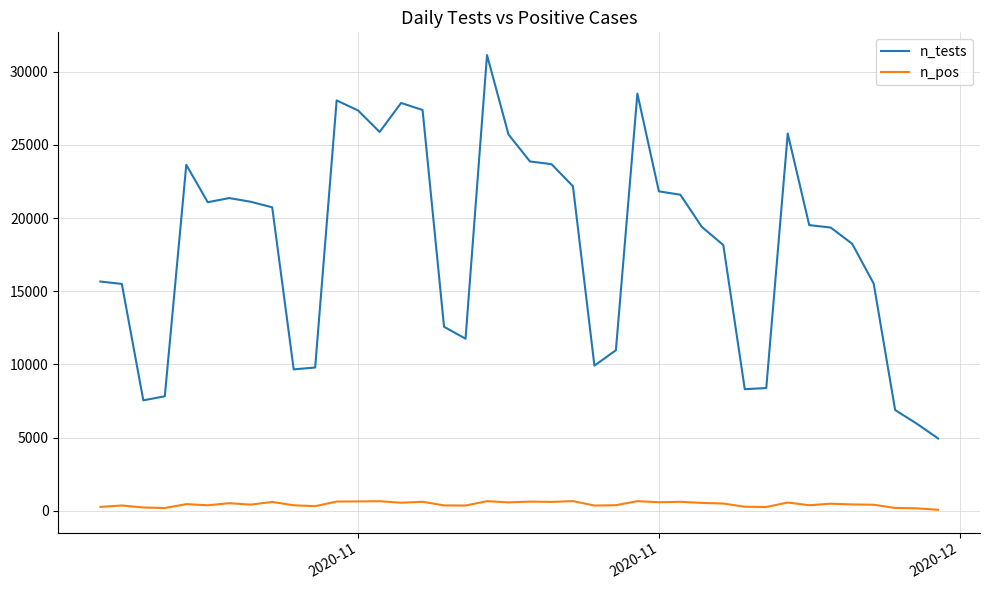

Which series has the widest spread of values?

n_tests